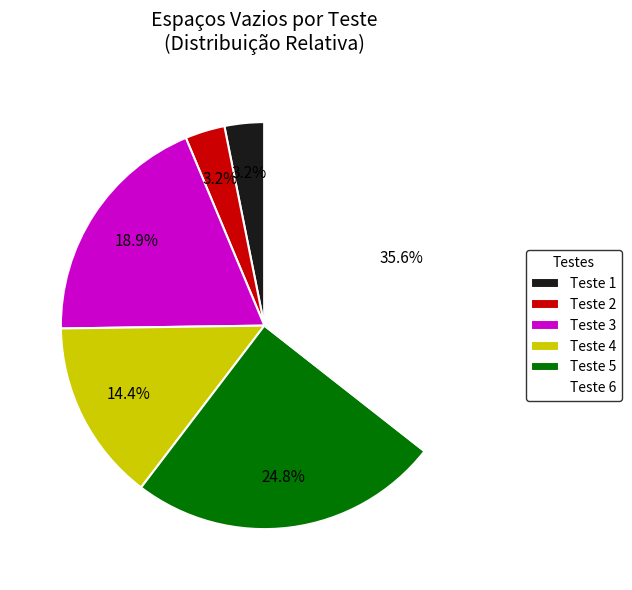

What is the ratio of the value at Teste 3 to the value at Teste 5?

0.8